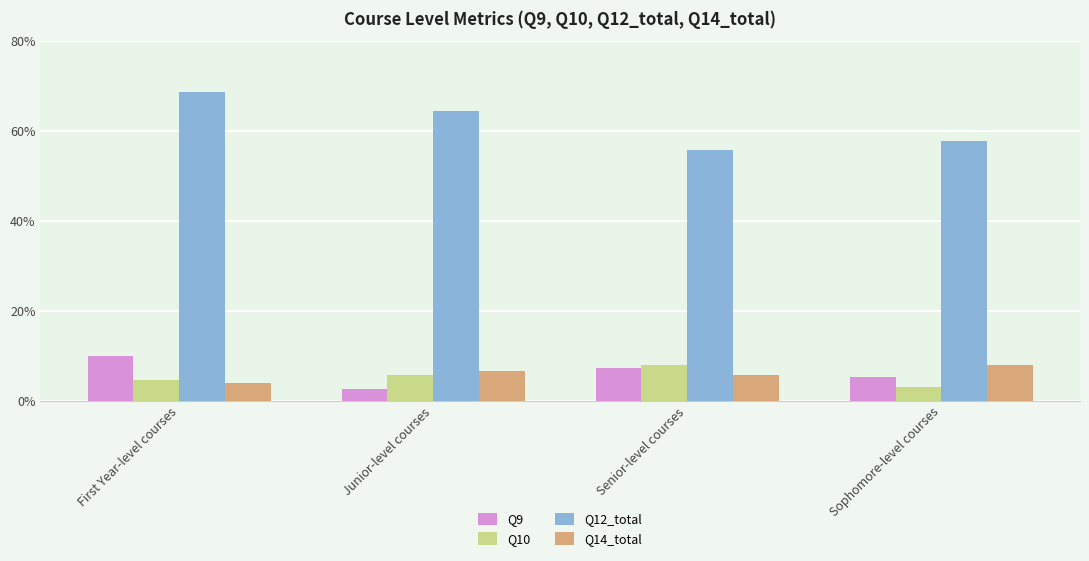

The Q14_total series shows 4.0 at First Year-level courses. True or false?

True